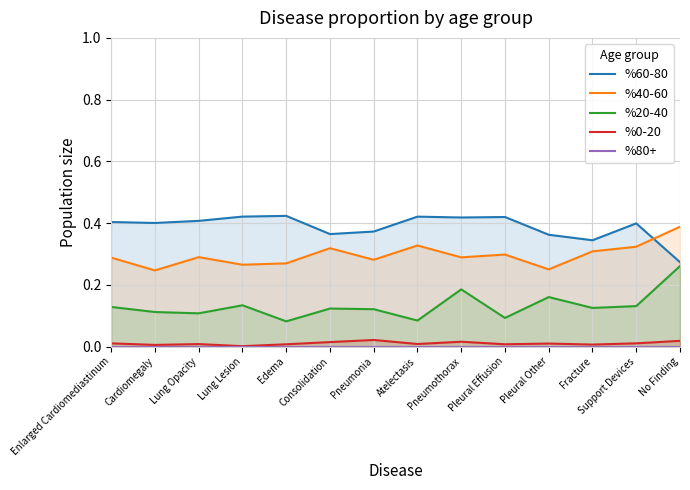

In %0-20, how many points are higher than both neighbors (excluding endpoints)?

4